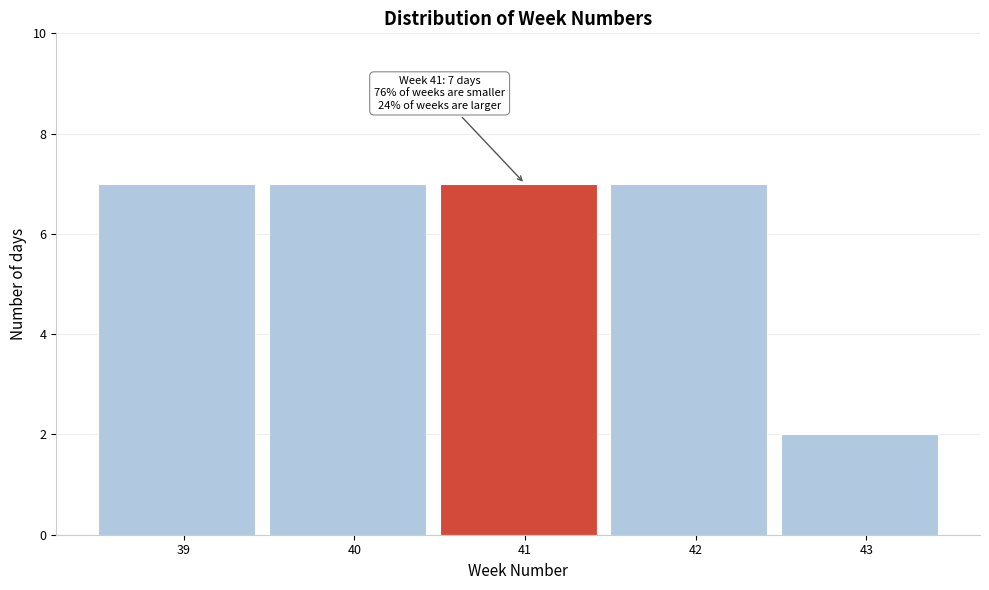

Reading left to right, extract all data points from this chart.

39=7	40=7	41=7	42=7	43=2